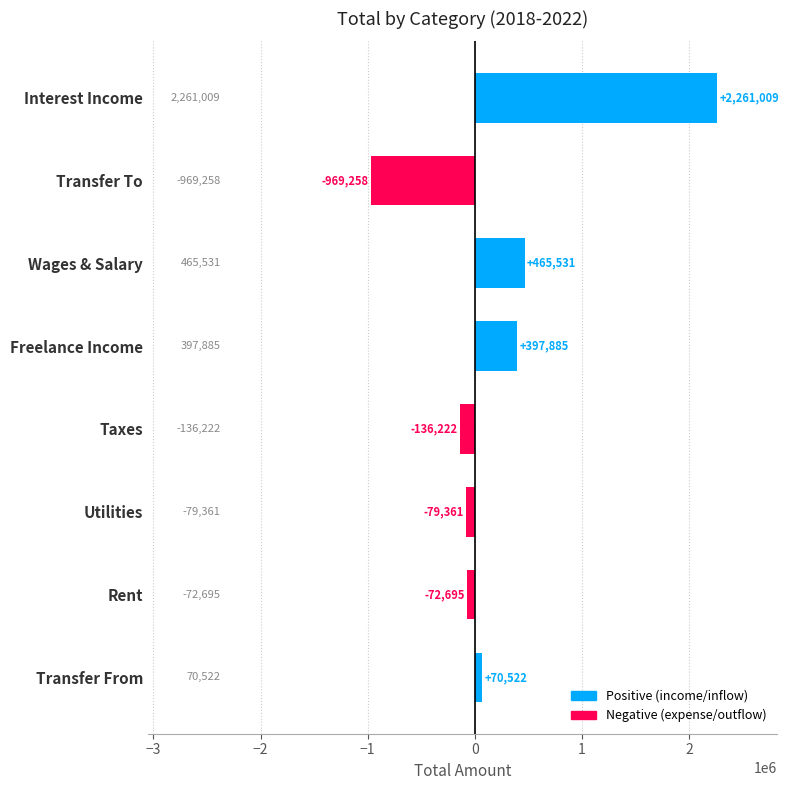

What is the maximum value shown in the chart?

2261009.4